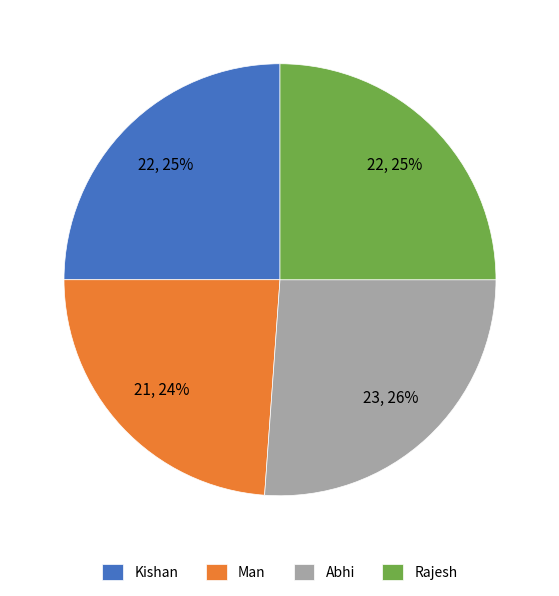

The Abhi slice represents 26% of the pie. True or false?

True